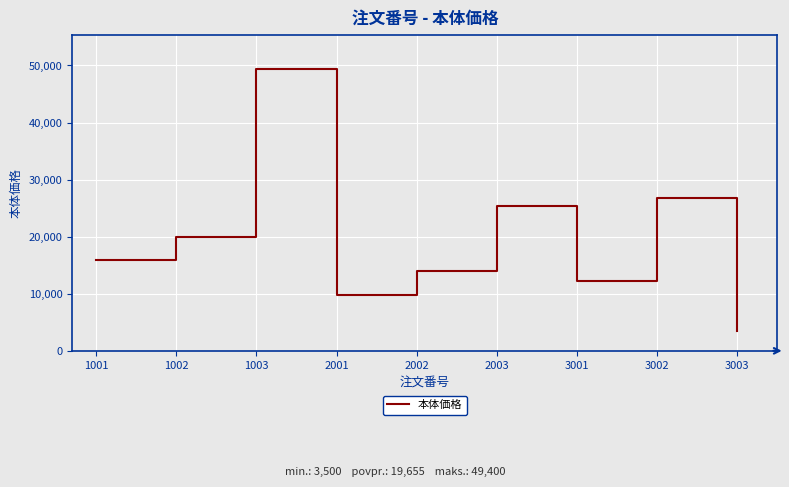

Reading left to right, what are all the values shown in this chart?

15900	19900	49400	9800	14000	25400	12300	26700	3500